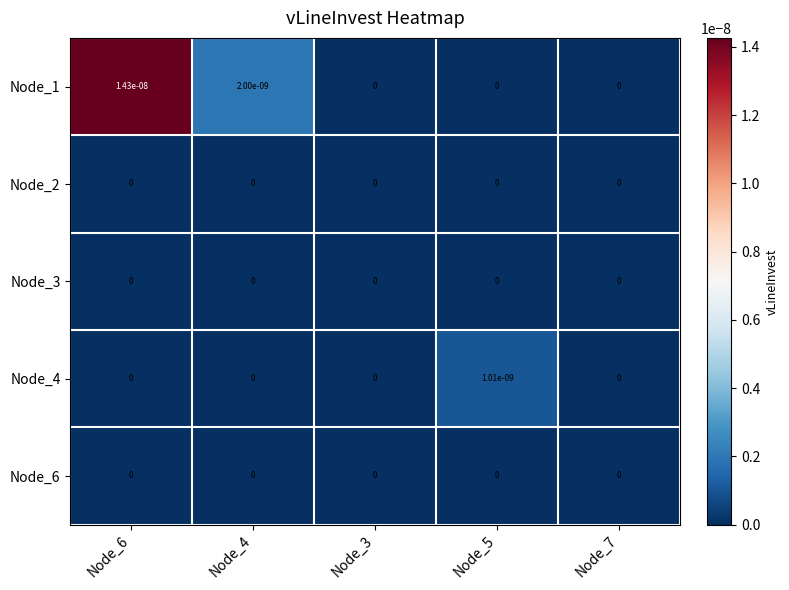

Which series has the largest total across all categories?

Node_1